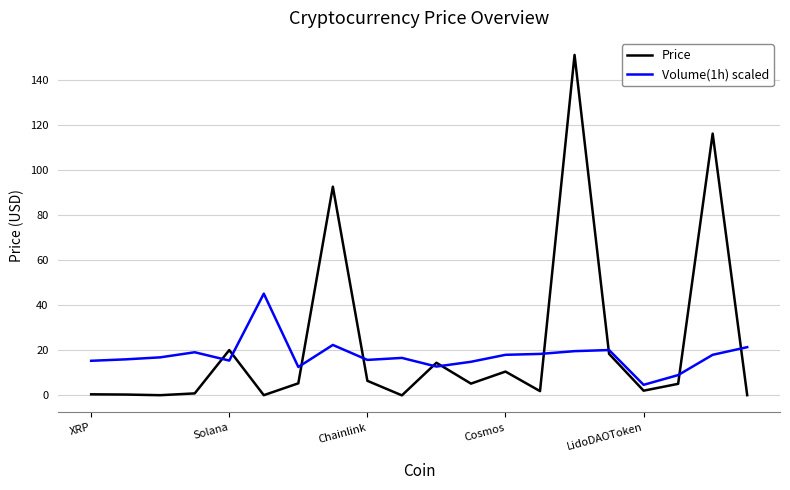

What is the greatest value displayed?

151.3